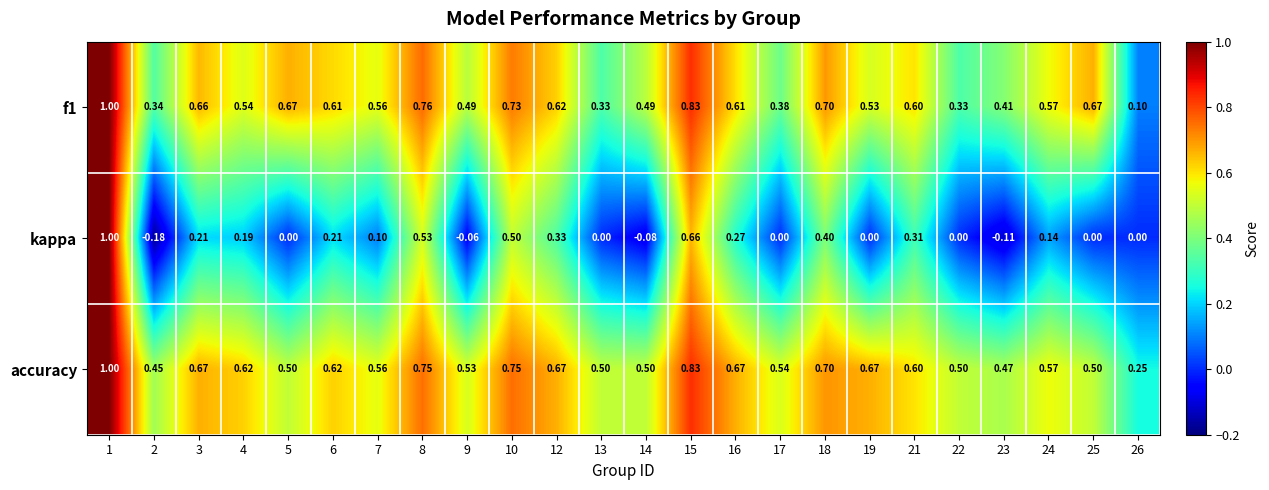

Which series changed the most between 12 and 24?

kappa